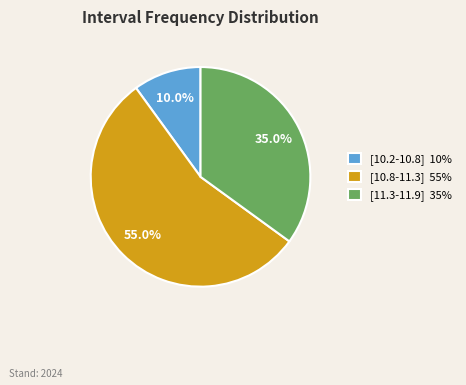

Which has a higher value, [10.8-11.3] or [10.2-10.8]?

[10.8-11.3]